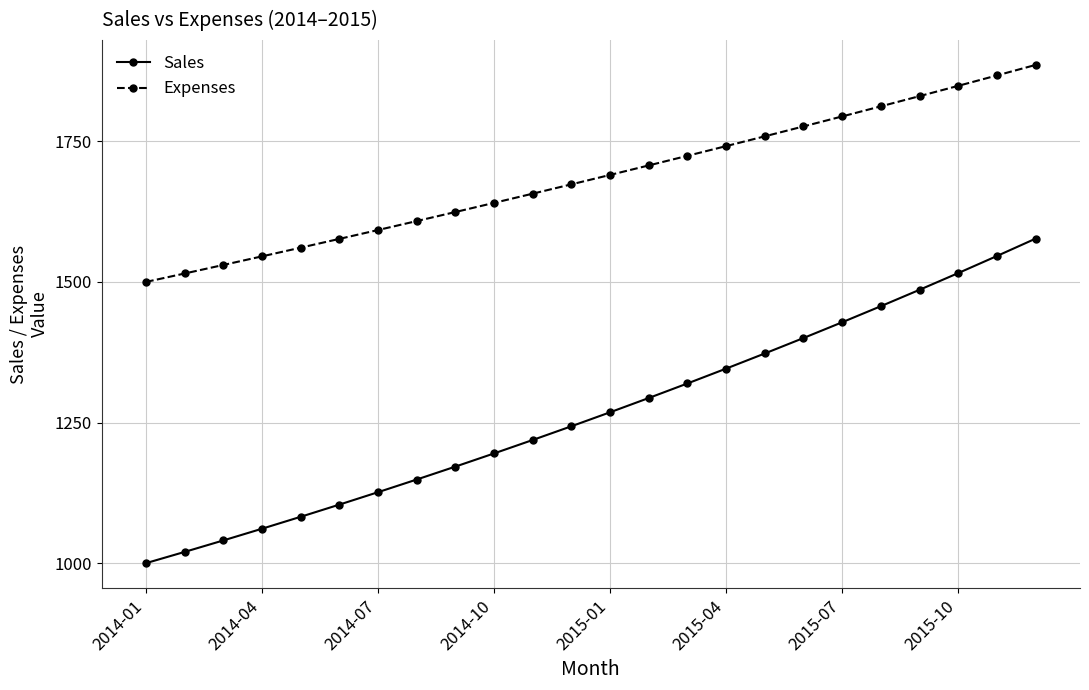

List the series in order of their overall mean, highest first.

Expenses, Sales